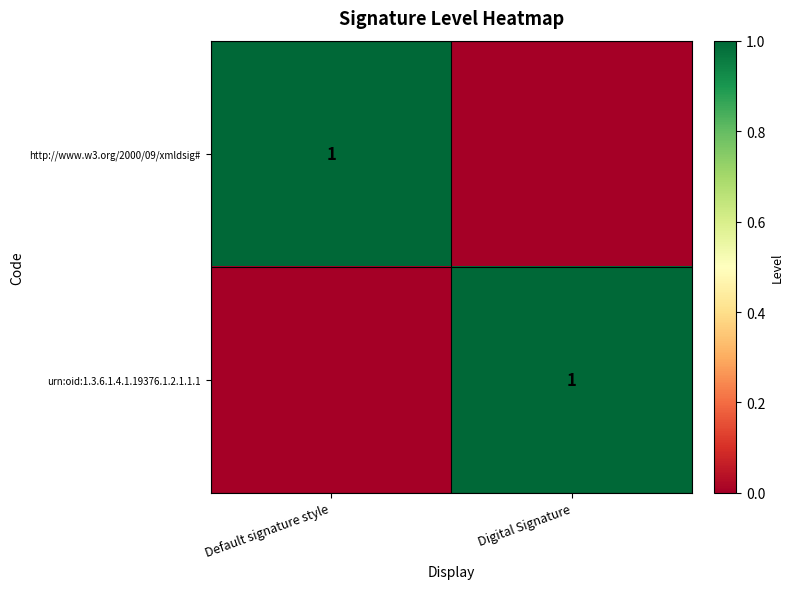

True or false: urn:oid:1.3.6.1.4.1.19376.1.2.1.1.1 has a value of 1 at Digital Signature.

True